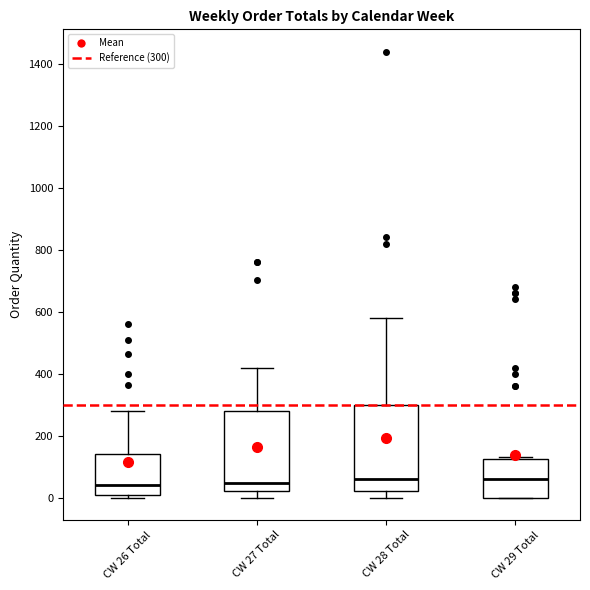

Comparing the boxes themselves (not the whiskers), which one is the tallest?

CW 28 Total